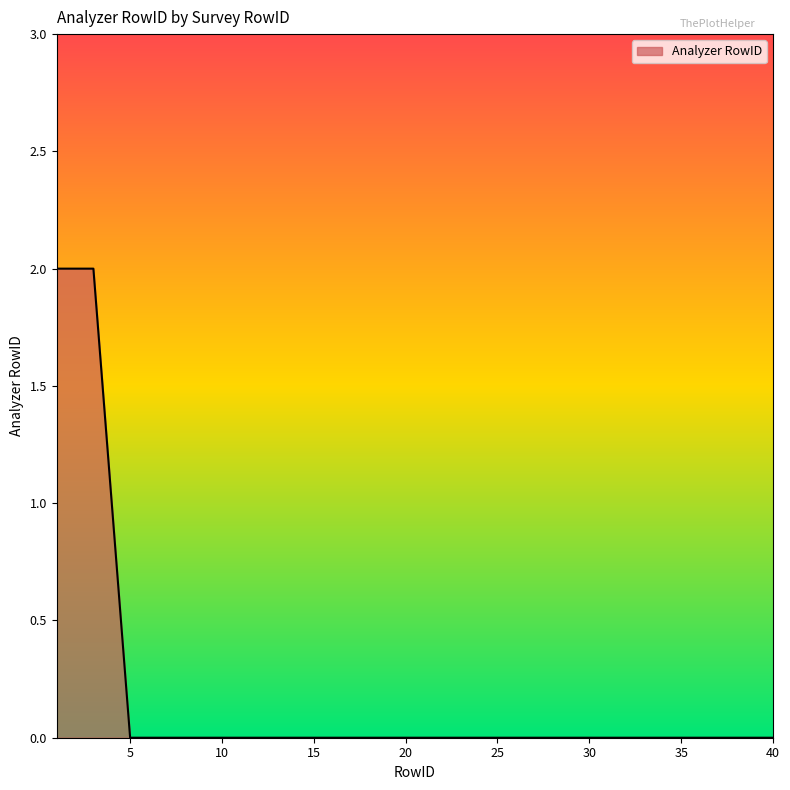

Which category has the lowest value across all series?

5